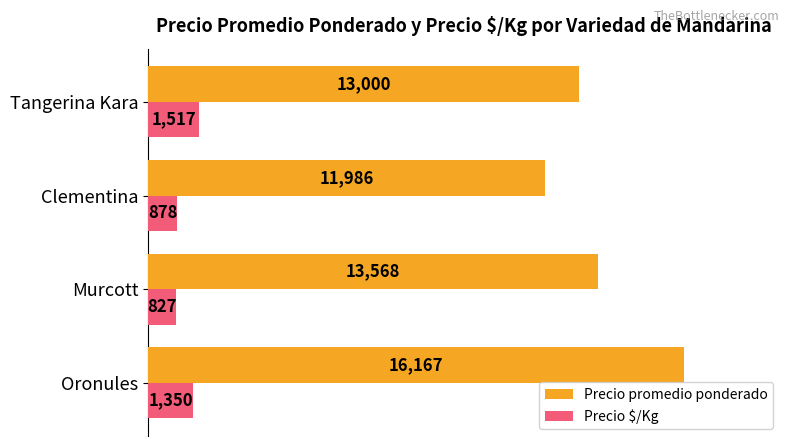

Is it true that Precio $/Kg equals 878 at Clementina?

True